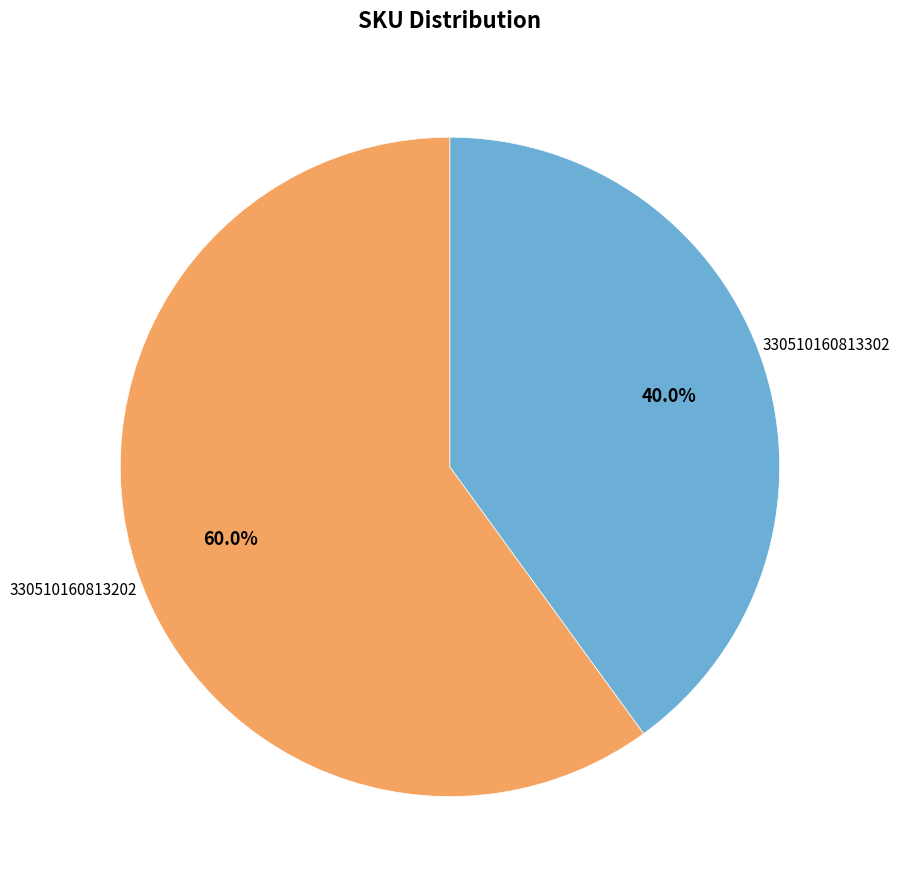

Count the number of slices in the pie.

2